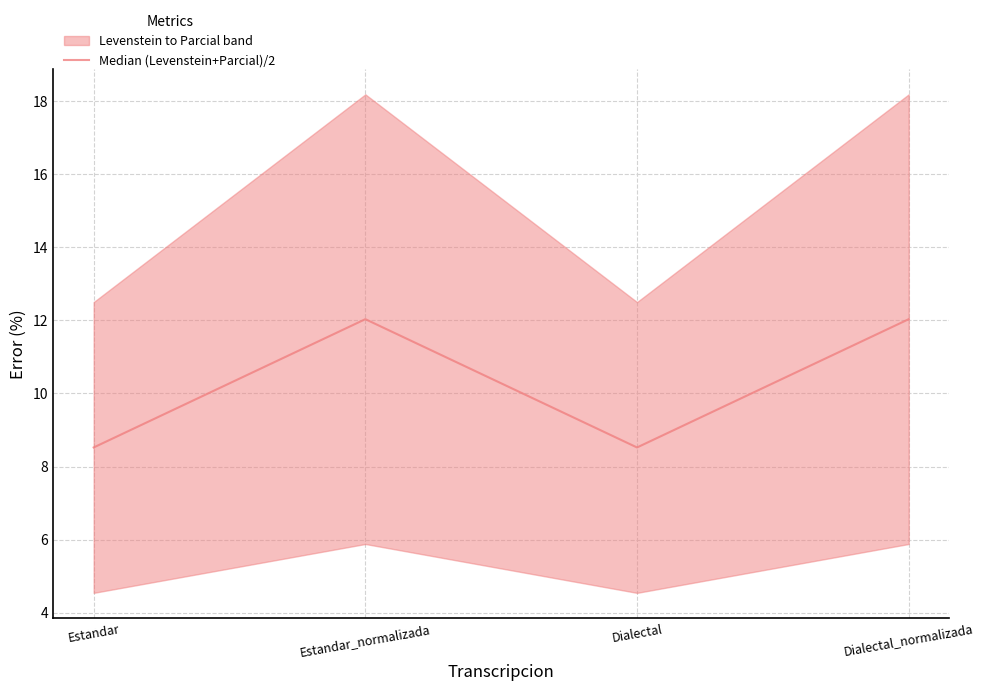

What is the difference between the second highest and minimum values?

3.5